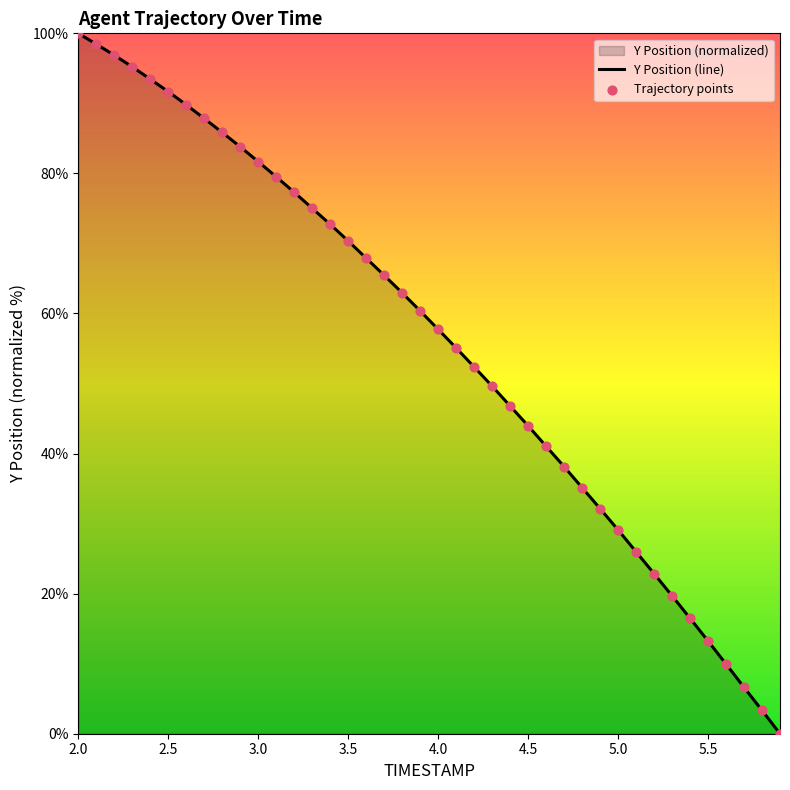

Which series contains the lowest Y value?

Y Position (line)